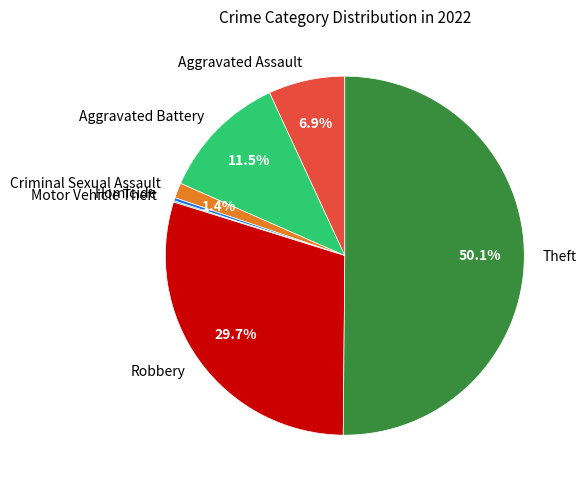

Which category accounts for the majority?

Theft